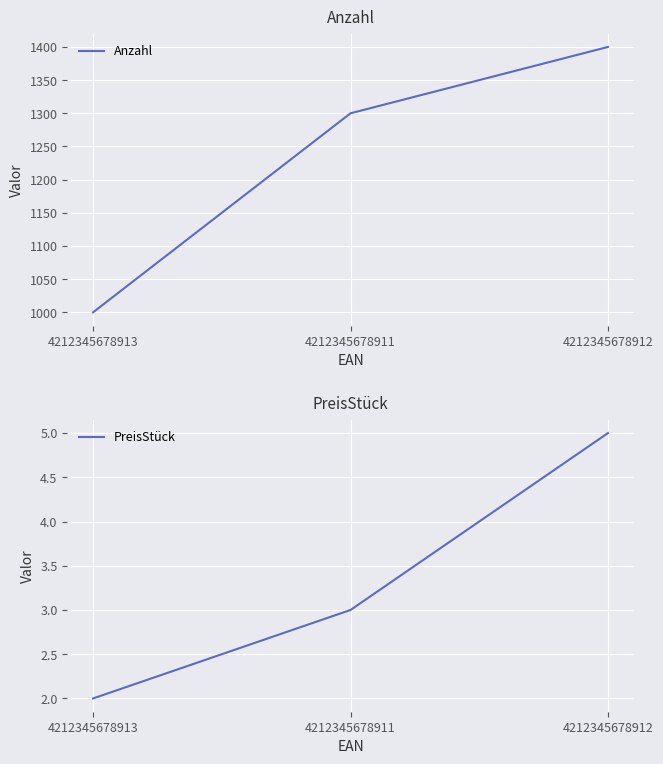

What is the total value across all series at 4212345678913?

1002